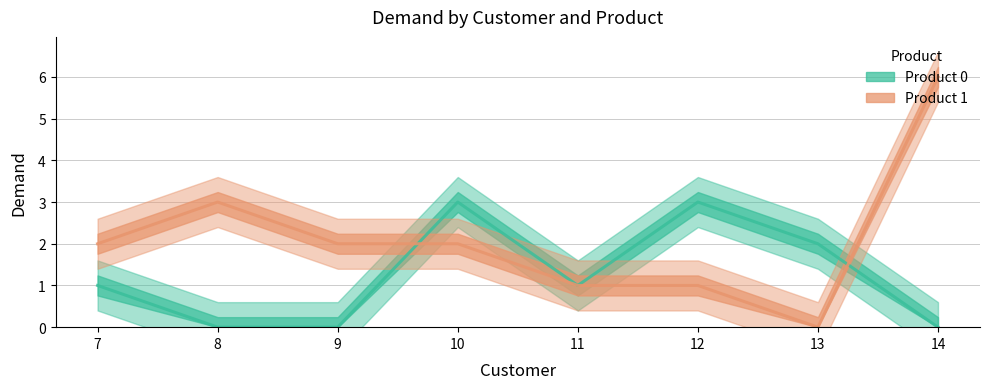

How many values in the Product 1 series are below 2?

3